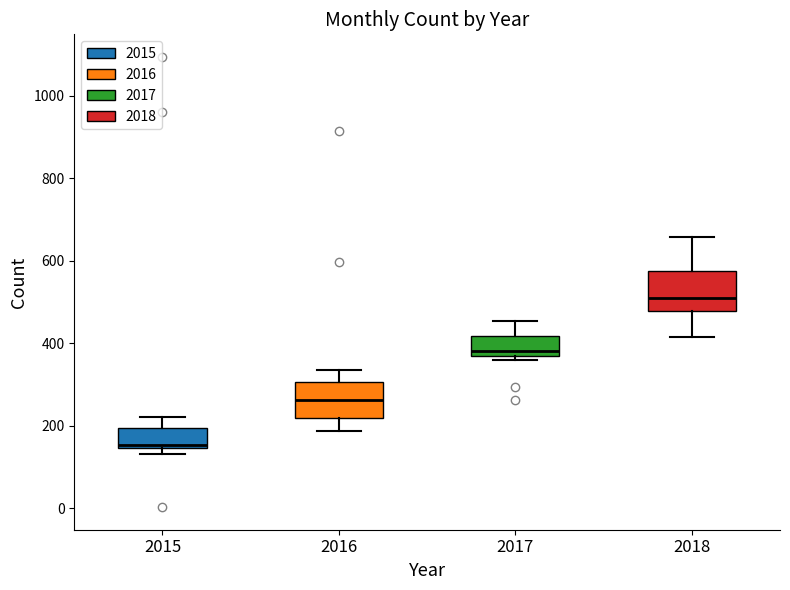

Where is the upper edge of the box at x = 2017 on the y-axis? The values are not printed on the chart, so give them approximately, as read against the axis.

420